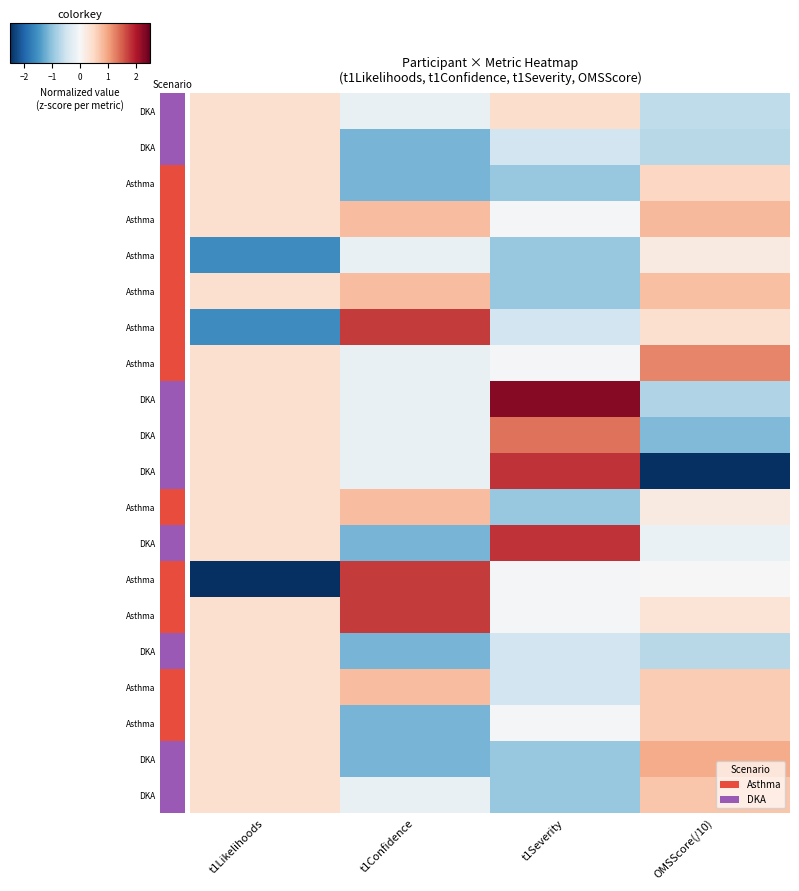

How many distinct data groups are displayed?

20